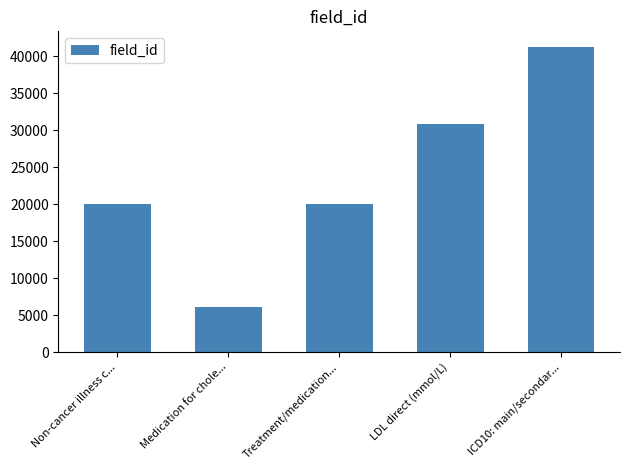

What is the average value?

23642